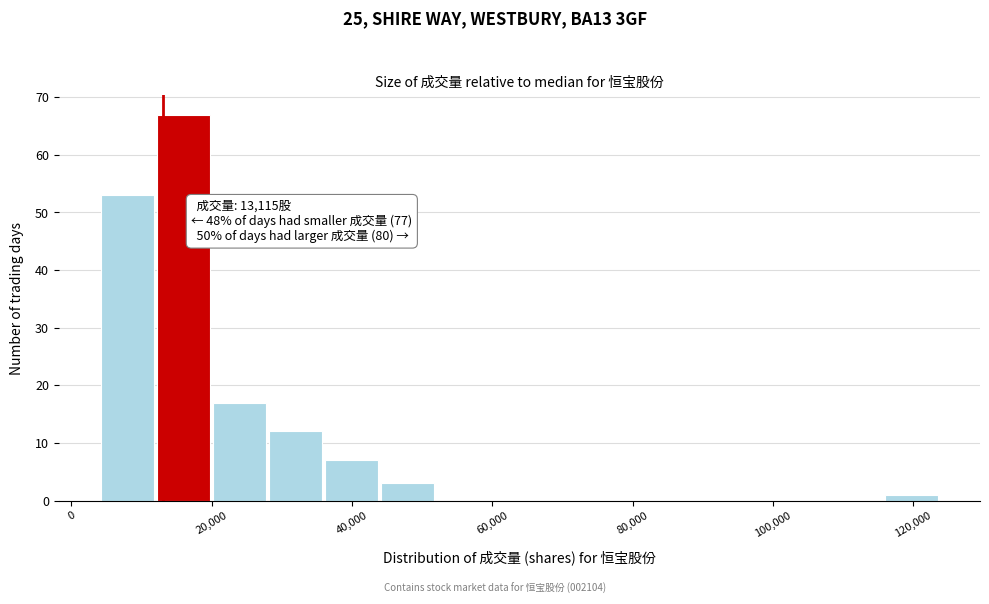

Read against the x-axis, roughly where is the centre of the tallest bar?

16000